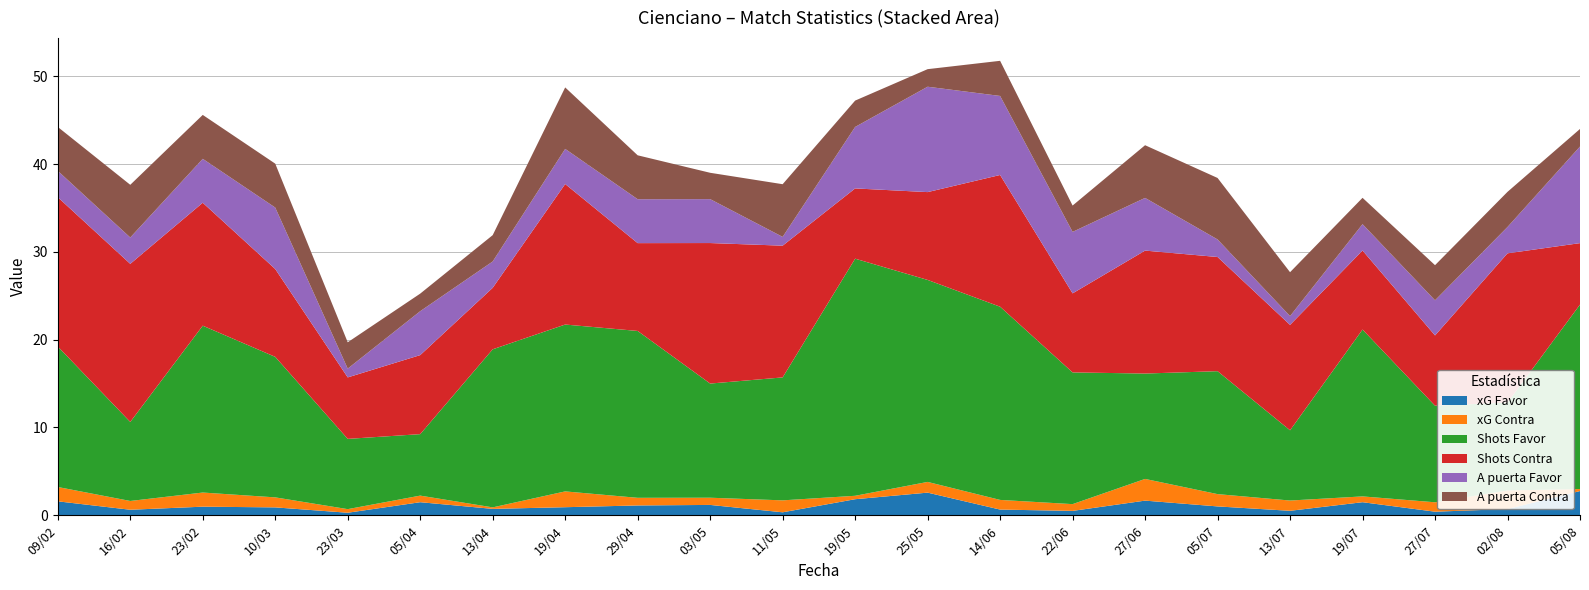

Reading left to right, list all the values displayed in this chart.

xG Favor: 09/02=1.6	16/02=0.6	23/02=1.0	10/03=0.9	23/03=0.3	05/04=1.5	13/04=0.7	19/04=0.9	29/04=1.1	03/05=1.2	11/05=0.3	19/05=1.8	25/05=2.6	14/06=0.7	22/06=0.5	27/06=1.7	05/07=1.0	13/07=0.5	19/07=1.5	27/07=0.4	02/08=0.7	05/08=2.8
xG Contra: 09/02=1.6	16/02=1.0	23/02=1.6	10/03=1.1	23/03=0.4	05/04=0.8	13/04=0.2	19/04=1.8	29/04=0.9	03/05=0.8	11/05=1.4	19/05=0.4	25/05=1.2	14/06=1.1	22/06=0.8	27/06=2.5	05/07=1.4	13/07=1.2	19/07=0.7	27/07=1.1	02/08=2.1	05/08=0.2
Shots Favor: 09/02=16.0	16/02=9.0	23/02=19.0	10/03=16.0	23/03=8.0	05/04=7.0	13/04=18.0	19/04=19.0	29/04=19.0	03/05=13.0	11/05=14.0	19/05=27.0	25/05=23.0	14/06=22.0	22/06=15.0	27/06=12.0	05/07=14.0	13/07=8.0	19/07=19.0	27/07=11.0	02/08=10.0	05/08=21.0
Shots Contra: 09/02=17.0	16/02=18.0	23/02=14.0	10/03=10.0	23/03=7.0	05/04=9.0	13/04=7.0	19/04=16.0	29/04=10.0	03/05=16.0	11/05=15.0	19/05=8.0	25/05=10.0	14/06=15.0	22/06=9.0	27/06=14.0	05/07=13.0	13/07=12.0	19/07=9.0	27/07=8.0	02/08=17.0	05/08=7.0
A puerta Favor: 09/02=3.0	16/02=3.0	23/02=5.0	10/03=7.0	23/03=1.0	05/04=5.0	13/04=3.0	19/04=4.0	29/04=5.0	03/05=5.0	11/05=1.0	19/05=7.0	25/05=12.0	14/06=9.0	22/06=7.0	27/06=6.0	05/07=2.0	13/07=1.0	19/07=3.0	27/07=4.0	02/08=3.0	05/08=11.0
A puerta Contra: 09/02=5.0	16/02=6.0	23/02=5.0	10/03=5.0	23/03=3.0	05/04=2.0	13/04=3.0	19/04=7.0	29/04=5.0	03/05=3.0	11/05=6.0	19/05=3.0	25/05=2.0	14/06=4.0	22/06=3.0	27/06=6.0	05/07=7.0	13/07=5.0	19/07=3.0	27/07=4.0	02/08=4.0	05/08=2.0